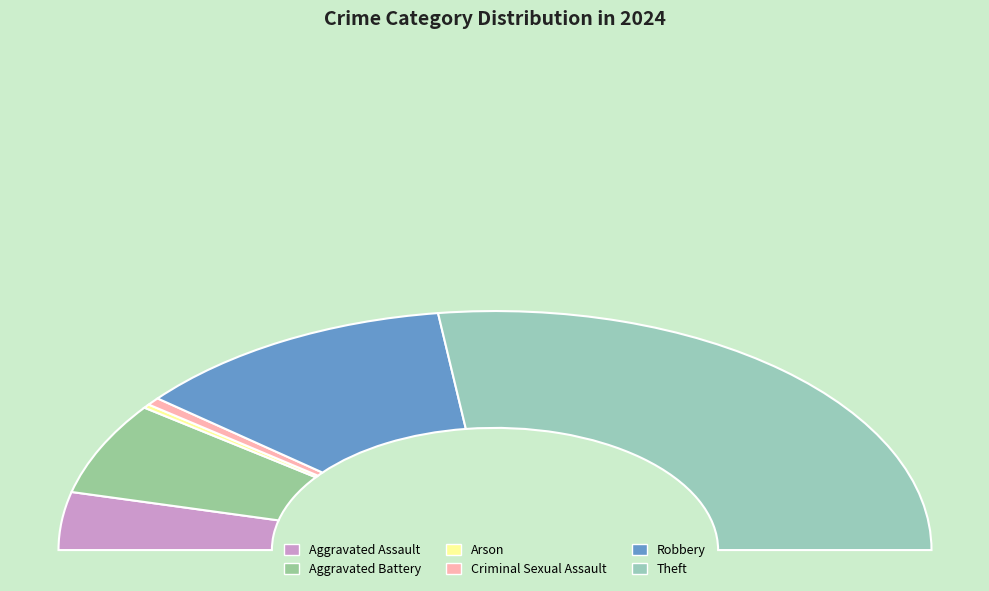

Combined, what portion of the pie is Arson and Criminal Sexual Assault?

1.6%